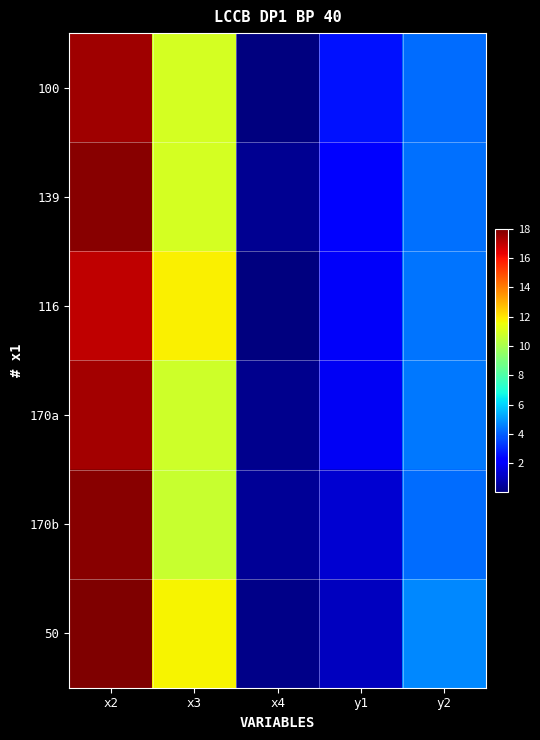

Which series has the largest range (max minus min)?

50